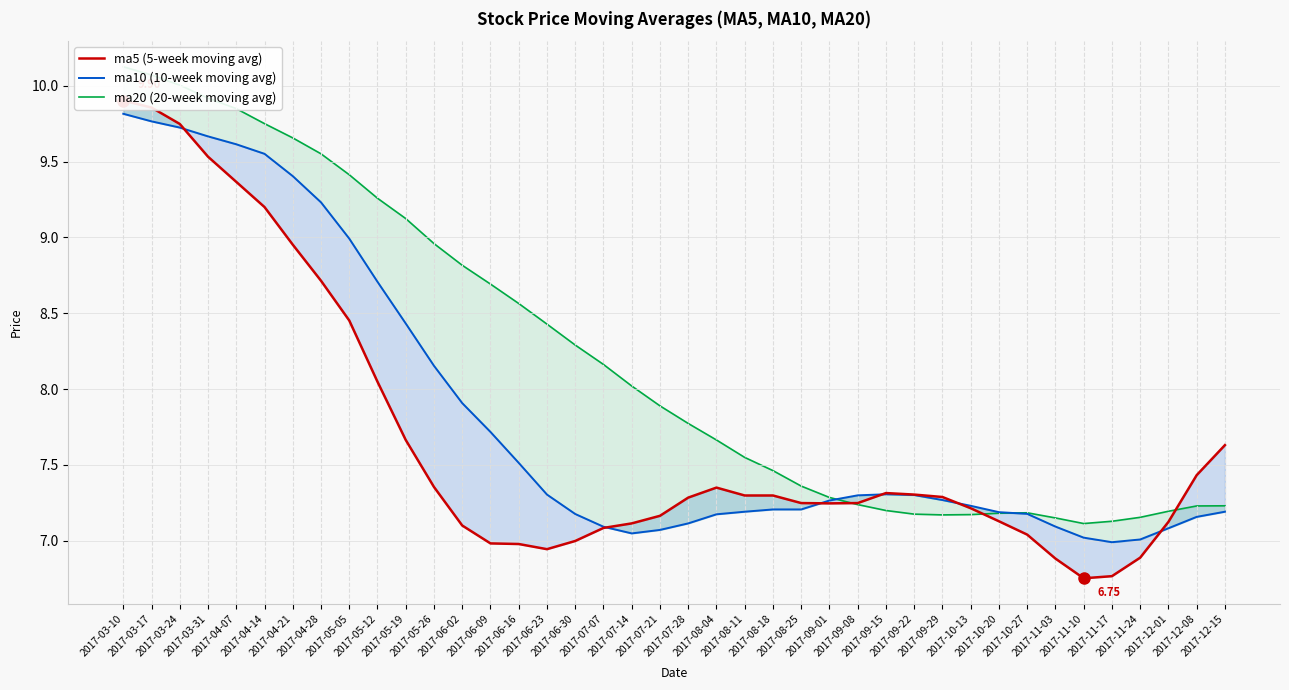

How many data points in ma5 are less than 7?

8